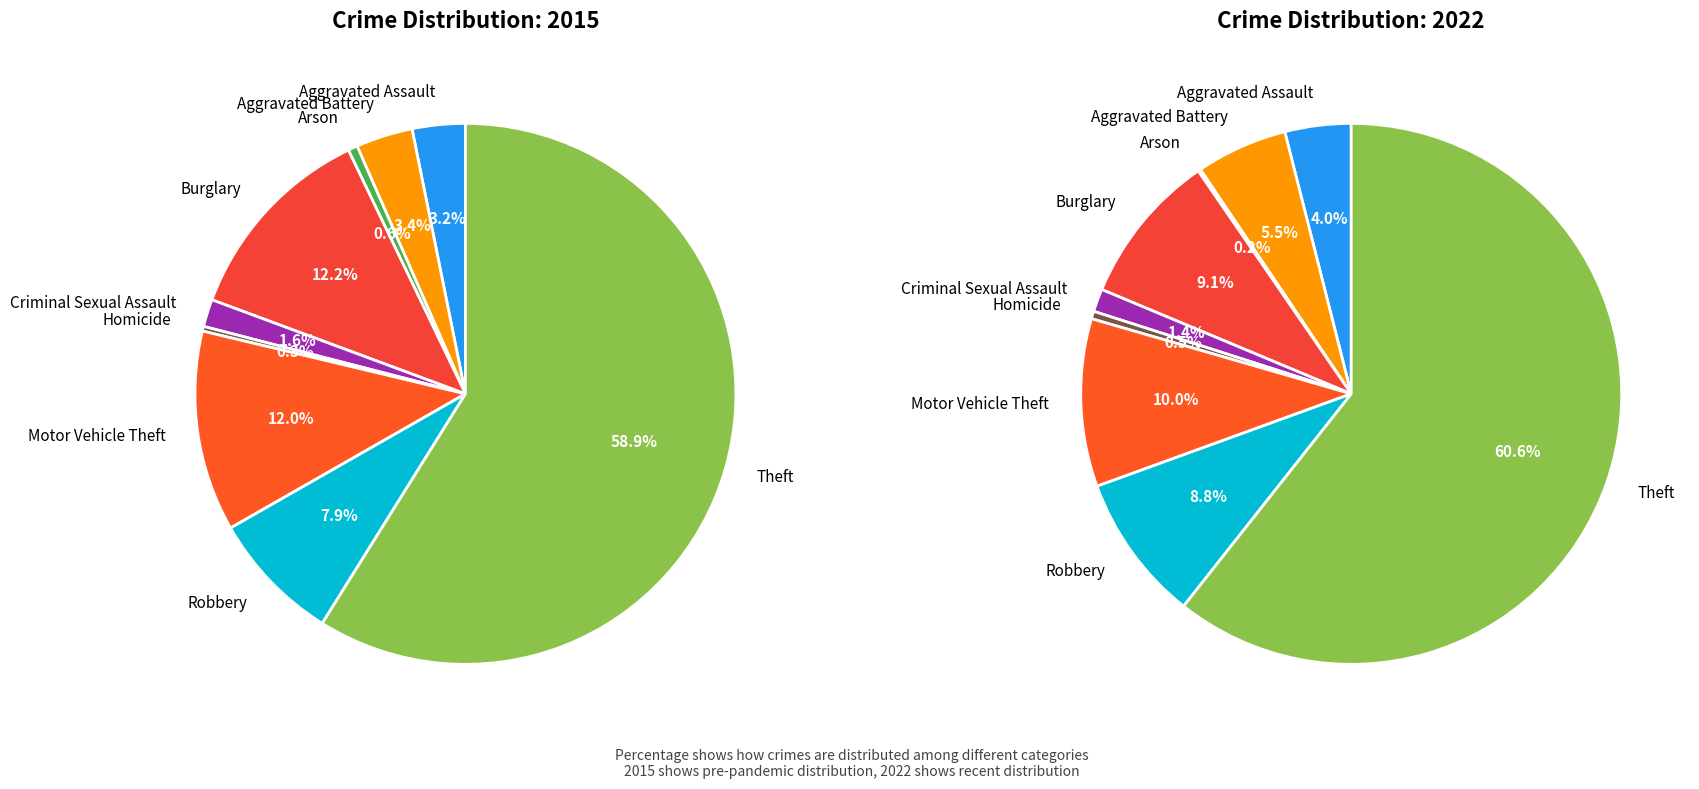

Is the sum of Criminal Sexual Assault and Theft greater than half?

Yes